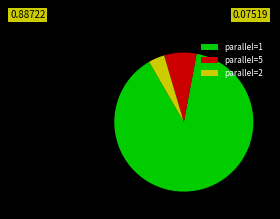

Count the number of slices in the pie.

3